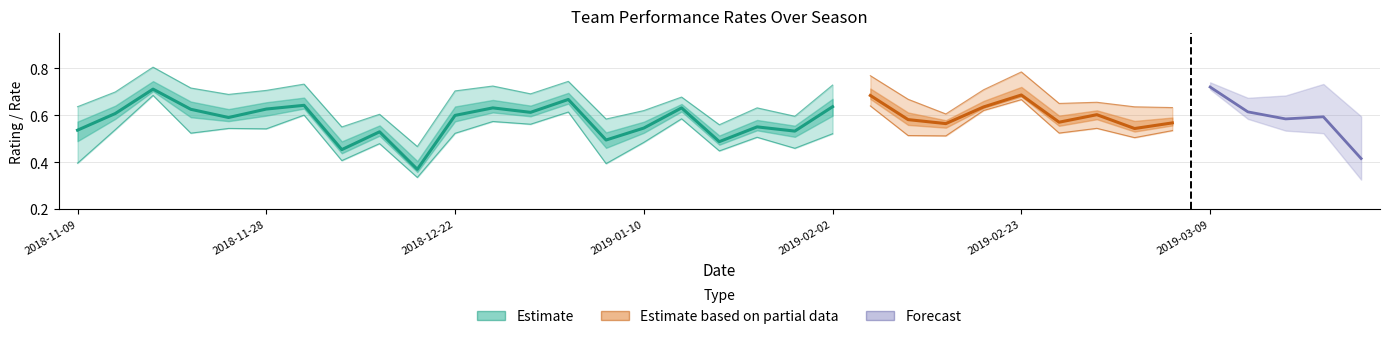

How many series are shown in this chart?

3